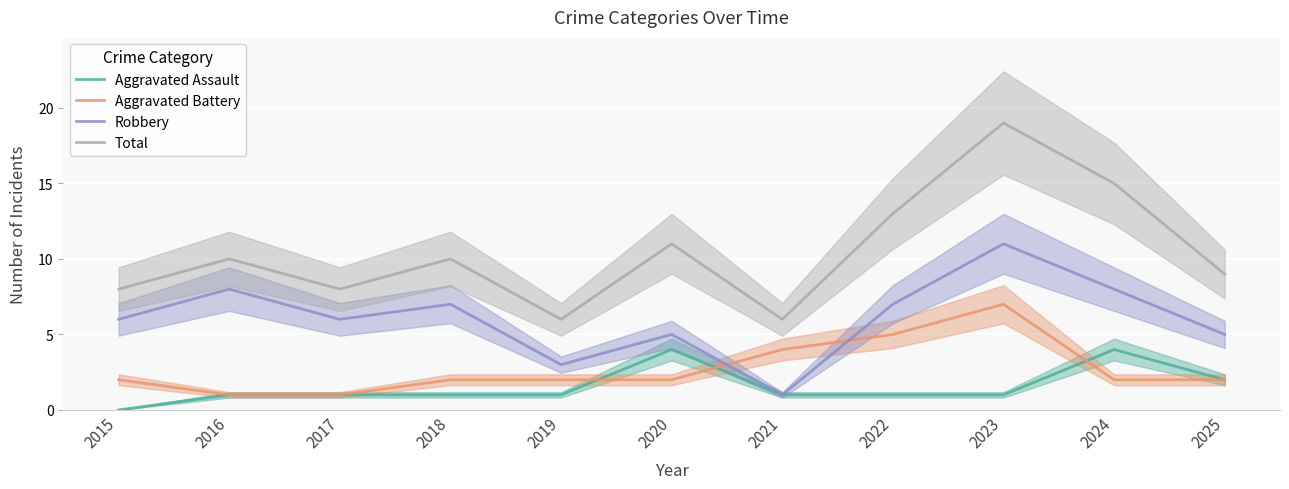

What is the highest value of the Aggravated Assault series?

4